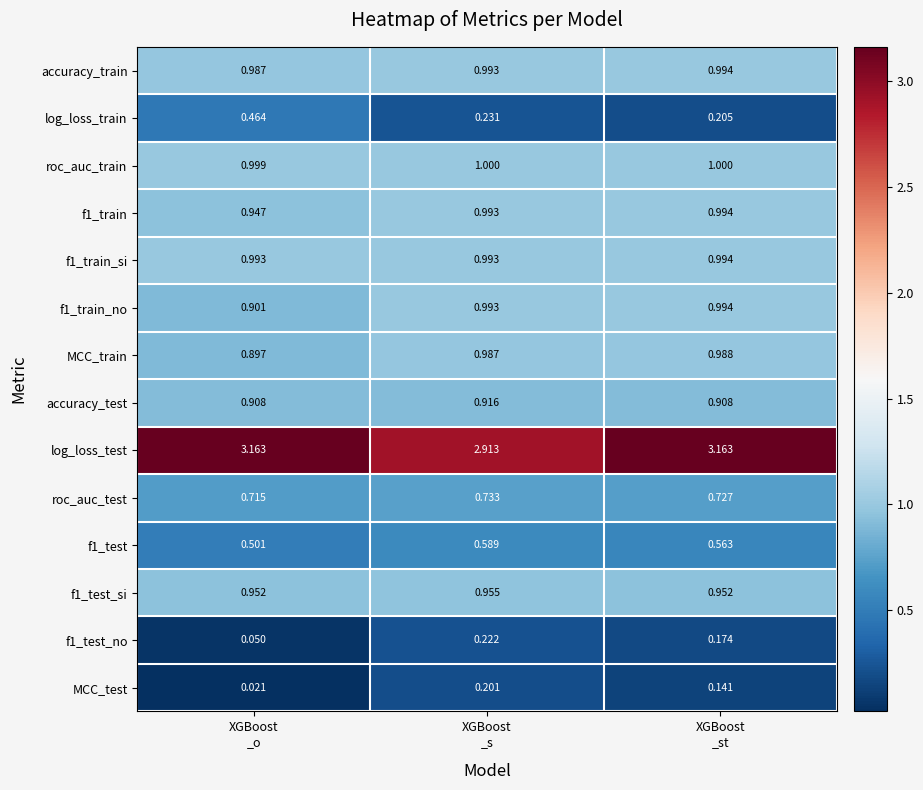

Which series has the widest spread of values?

log_loss_train